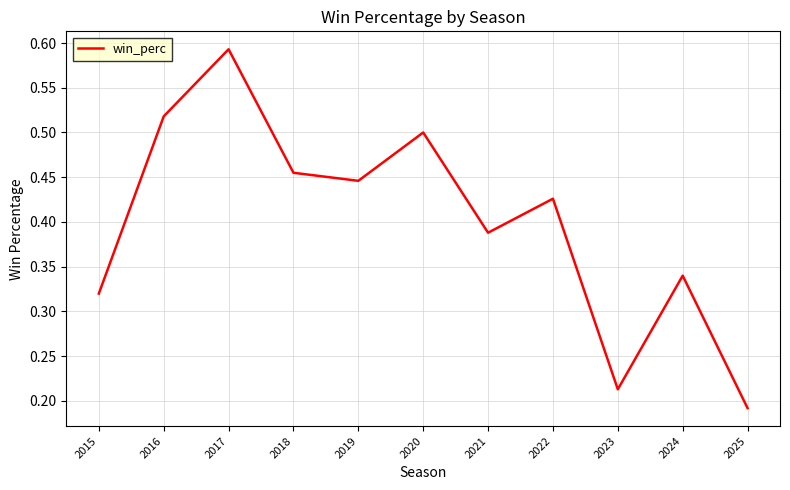

How many series are shown in this chart?

1